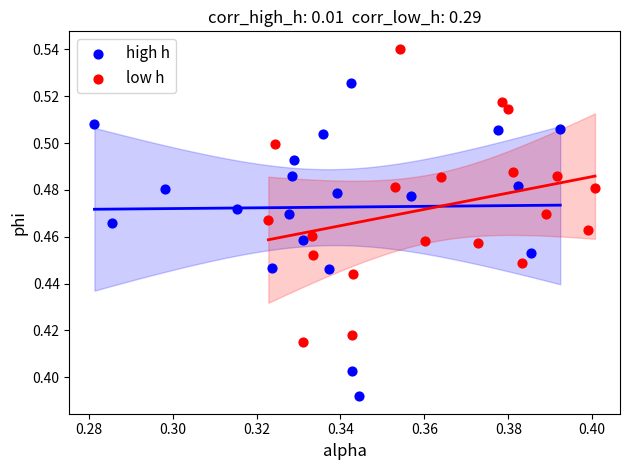

Which series reaches the maximum Y coordinate?

low h